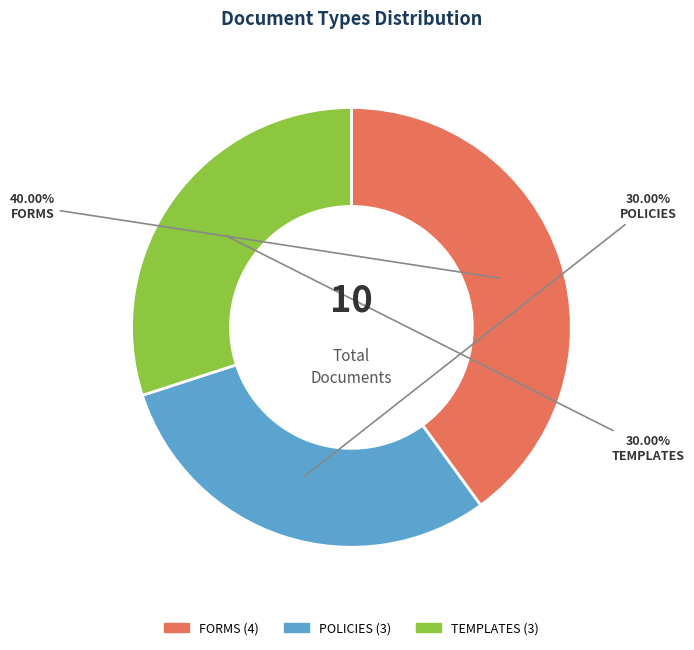

What is the ratio of the value at POLICIES to the value at TEMPLATES?

1.0